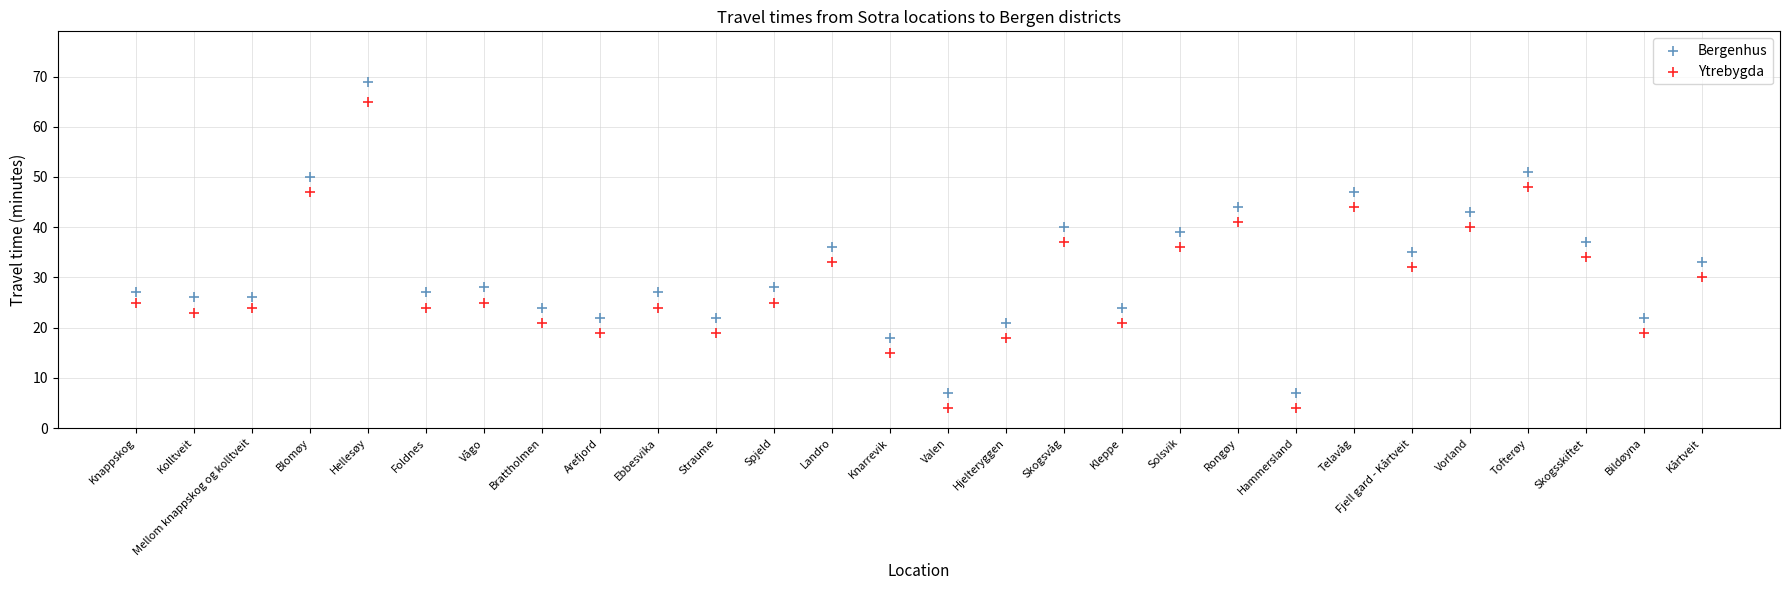

Across all data points, what is the range of Y values (max minus min)?

65